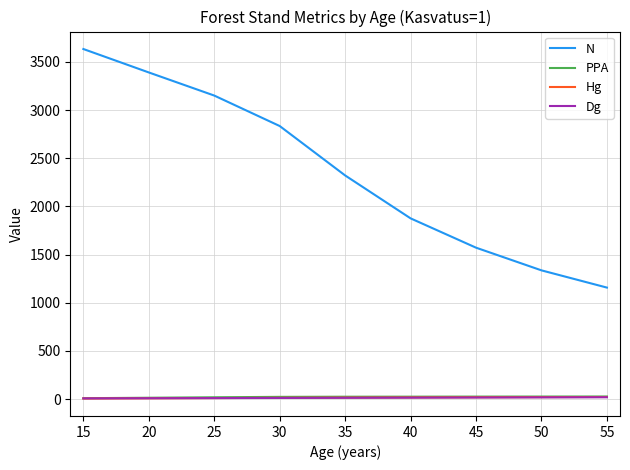

What is the maximum value for Hg?

21.5